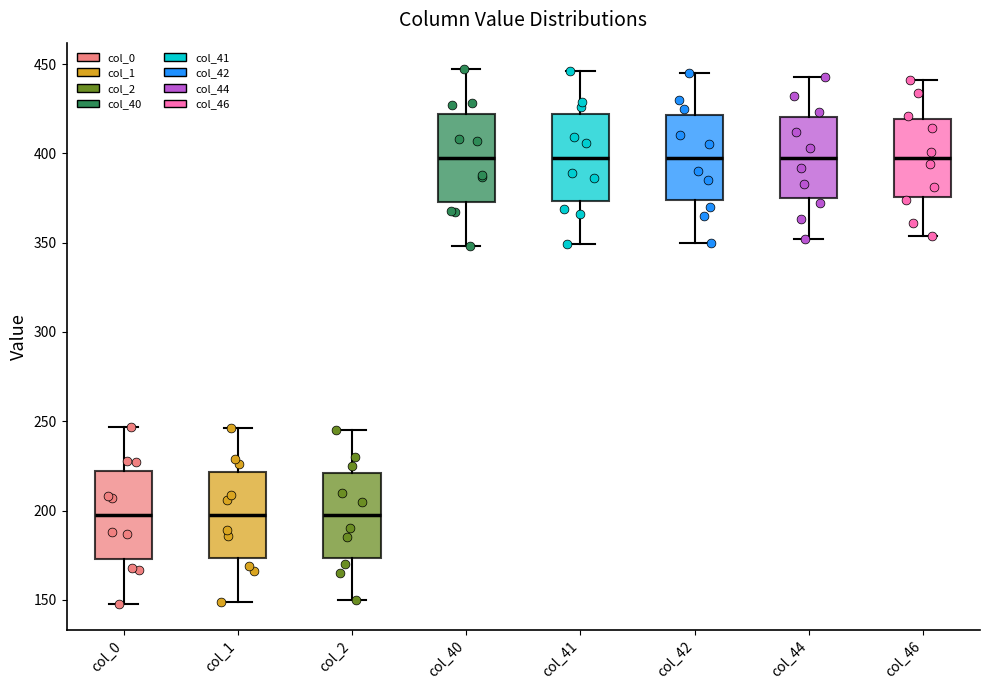

Where is the lower edge of the box for col_1 on the y-axis? The values are not printed on the chart, so give them approximately, as read against the axis.

175